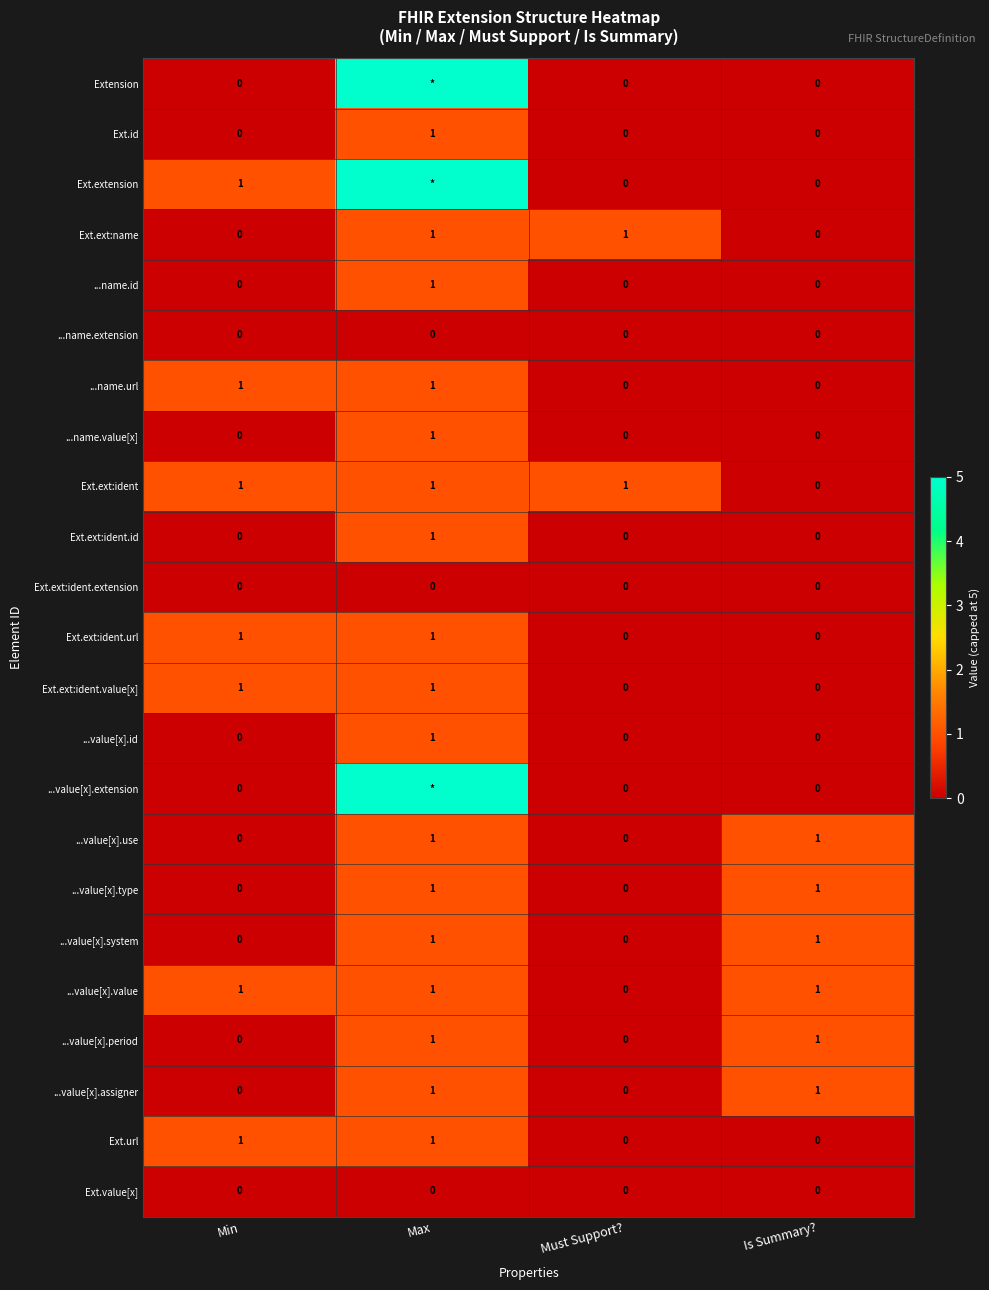

The ...value[x].assigner series shows 0 at Is Summary?. True or false?

False